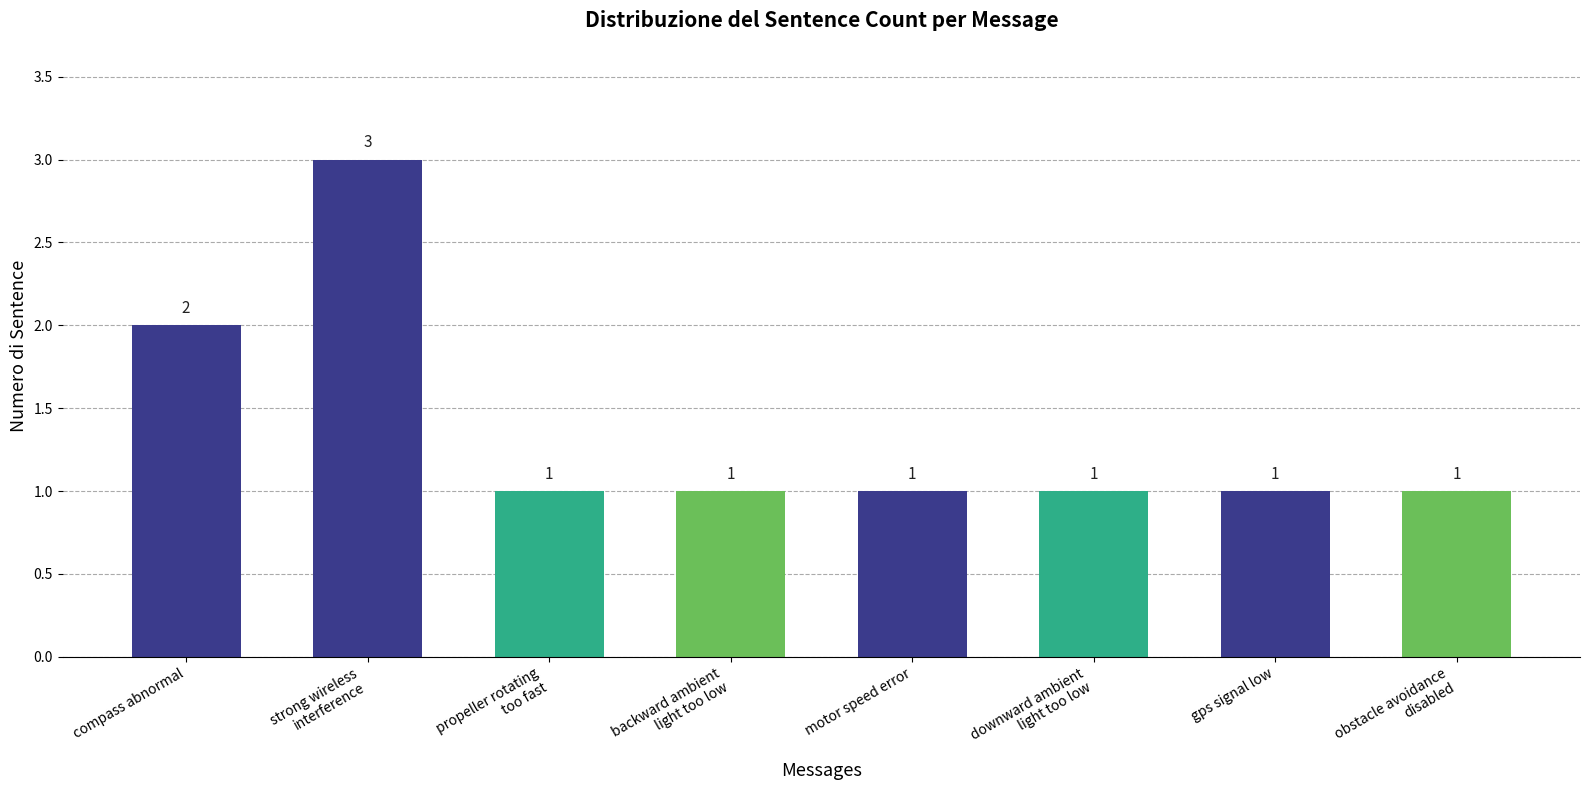

Are the bars grouped side by side (vs. stacked)?

No